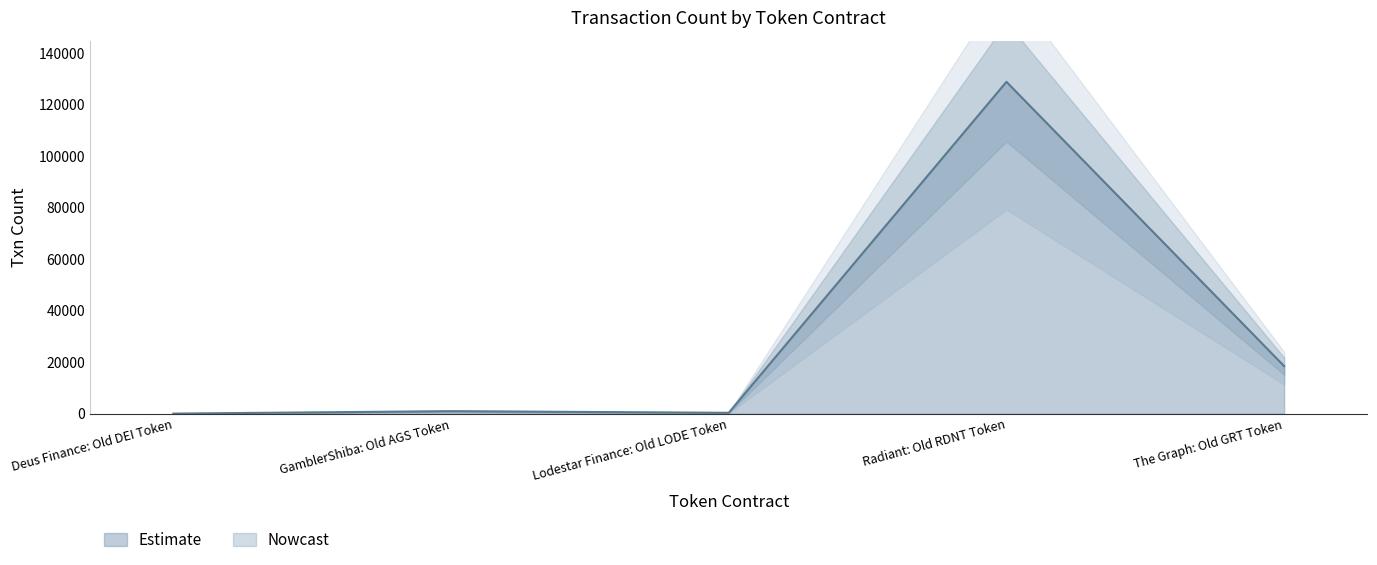

Which has a higher value, Deus Finance: Old DEI Token or The Graph: Old GRT Token?

The Graph: Old GRT Token